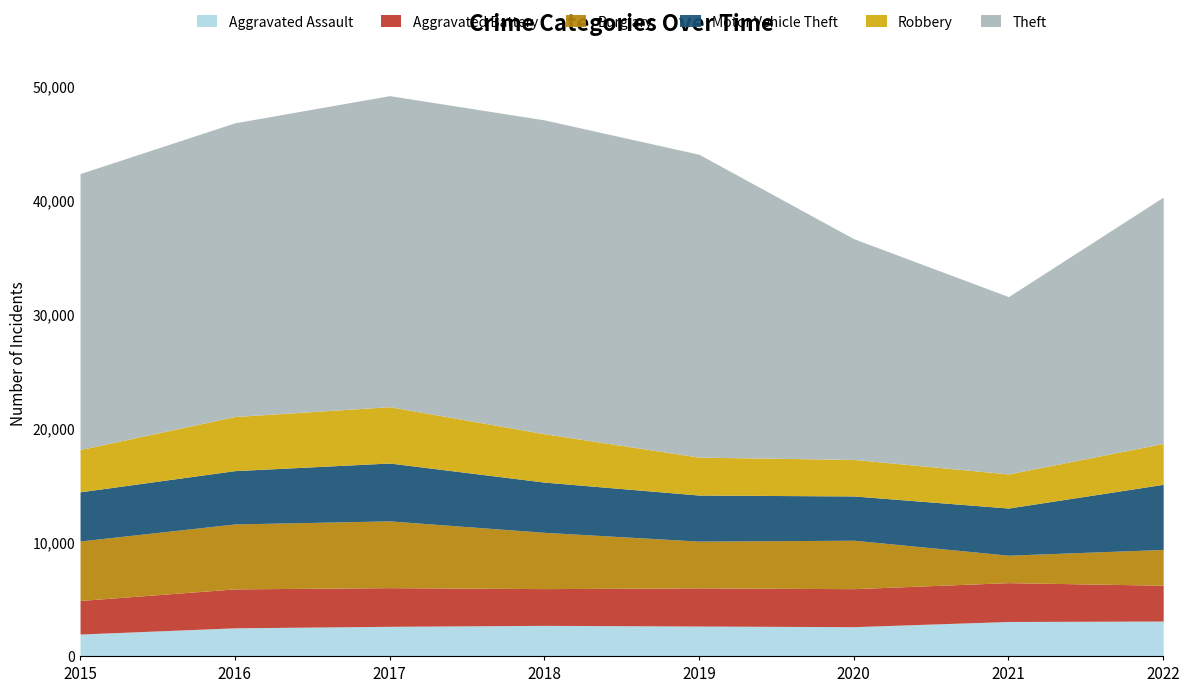

How many times do Burglary and Robbery cross each other?

1